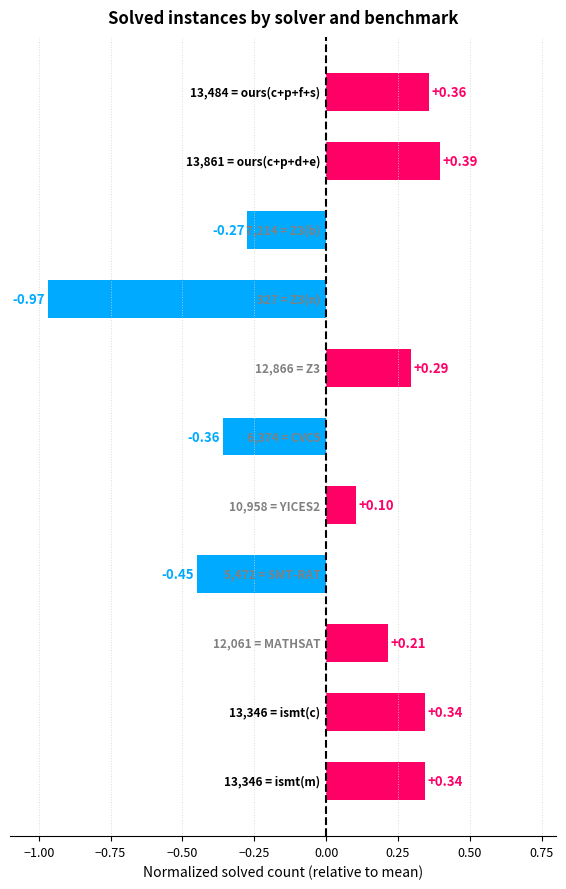

What is the difference between the maximum and minimum values?

1.4